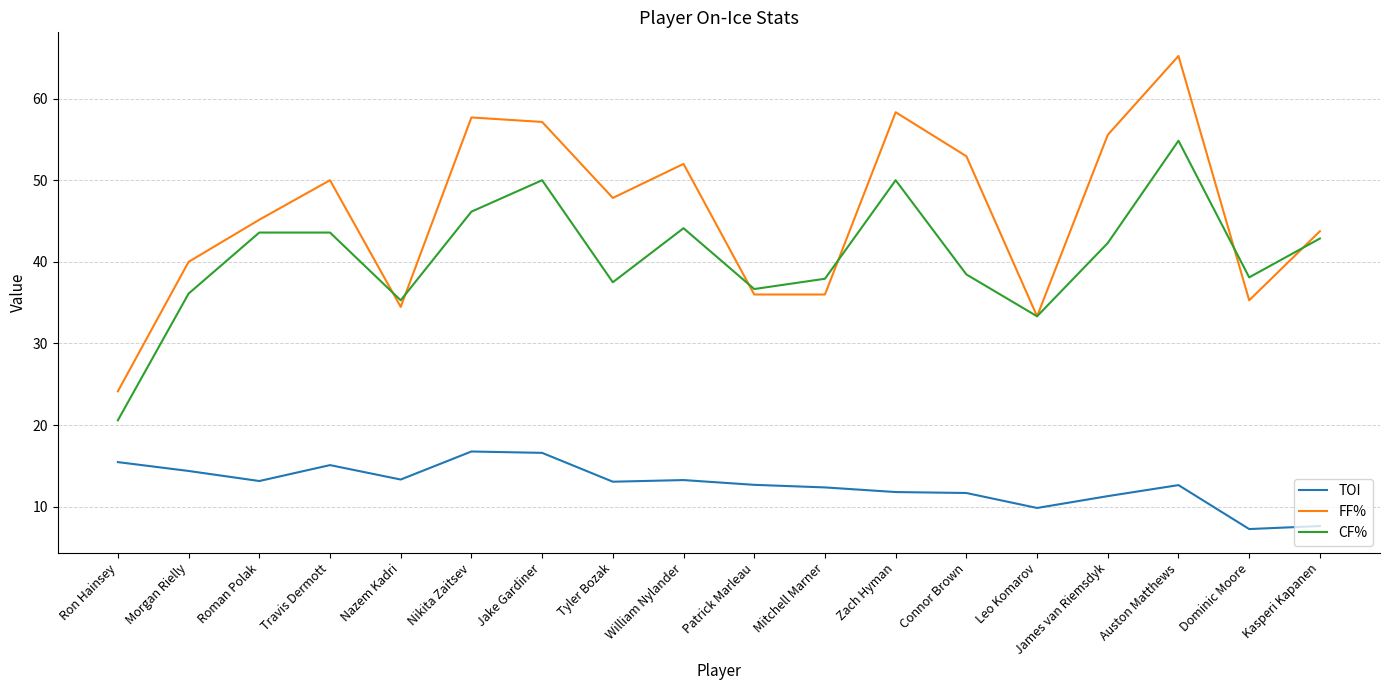

True or false: FF% has a value of 87.6 at Travis Dermott.

False